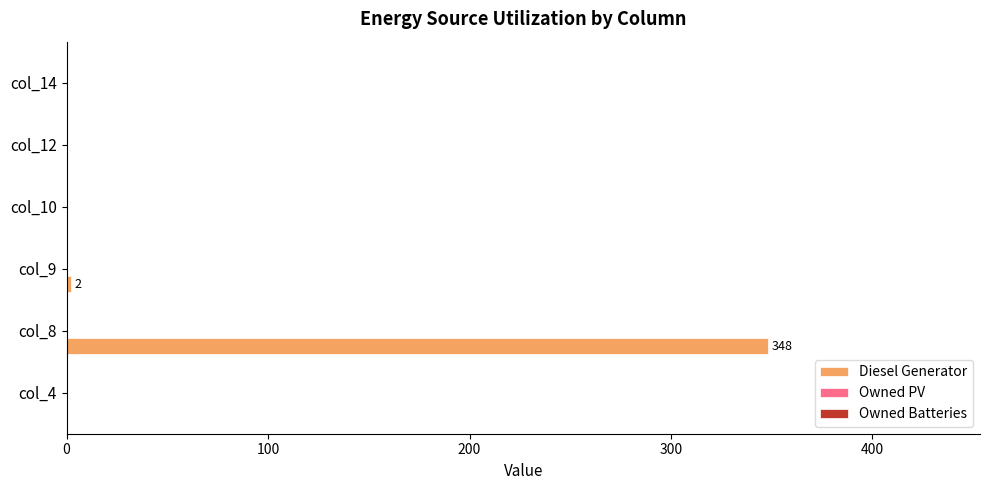

How many data points does each series have?

6